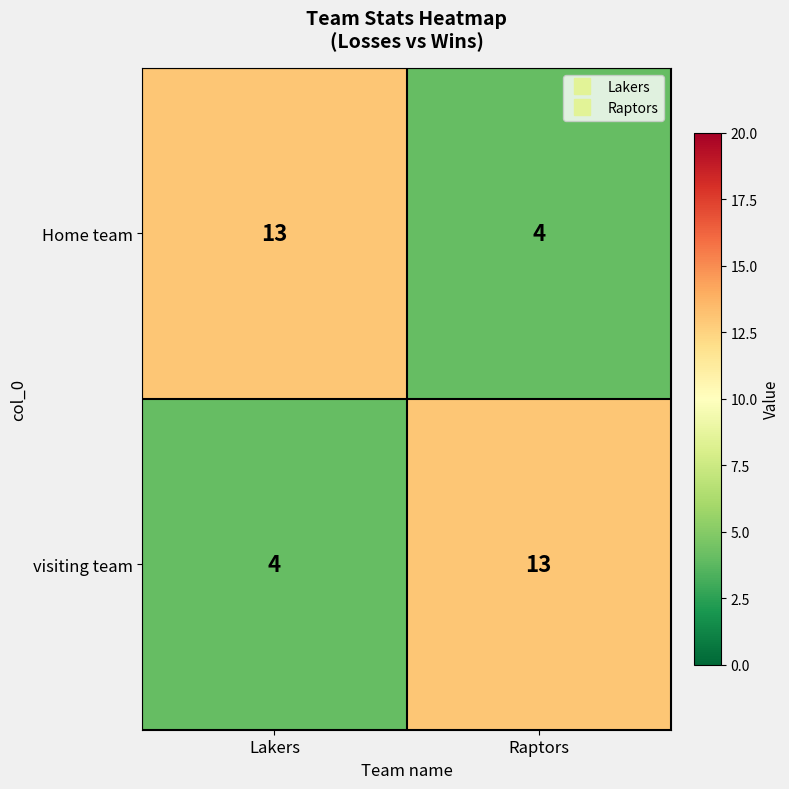

Is the value of Home team at Lakers greater than the value of visiting team at Lakers?

Yes